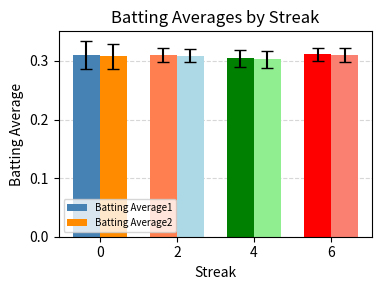

True or false: Batting Average2 has a value of 0.5 at 6.

False